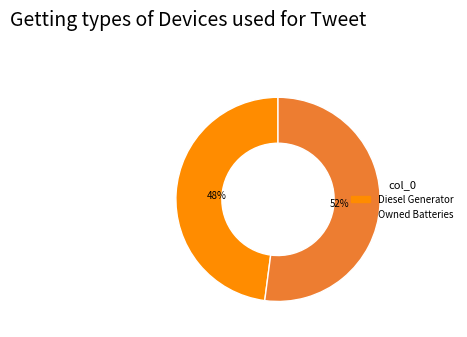

To the nearest percent, what is the average slice percentage?

50%